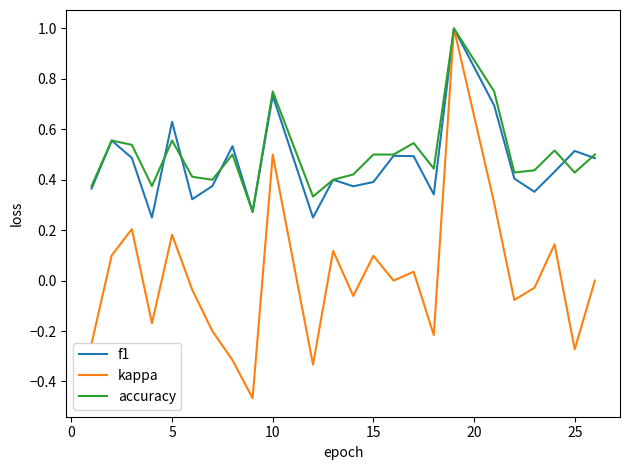

Count the number of data series in this chart.

3